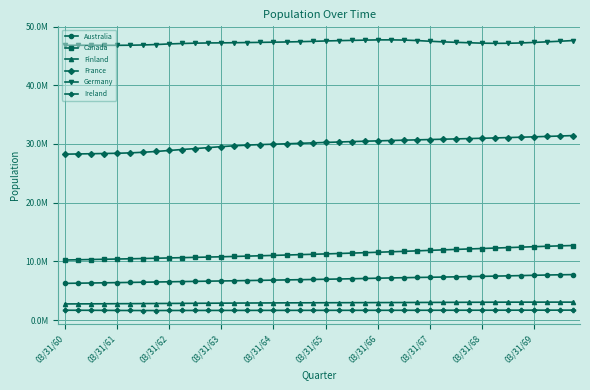

Is this an area chart (filled region under the line)?

No